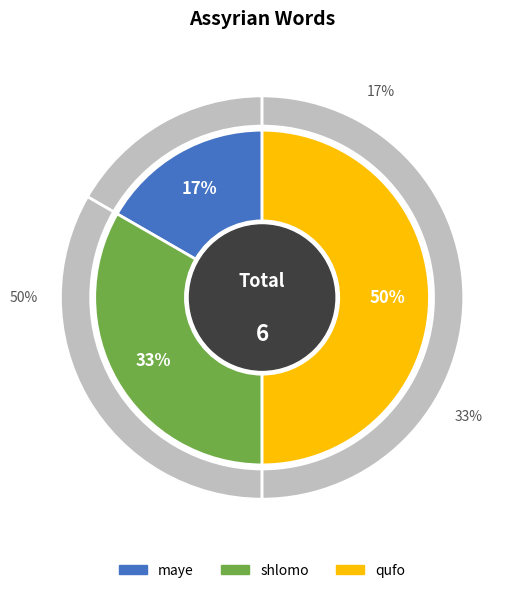

Which category has the smallest portion of the pie?

maye